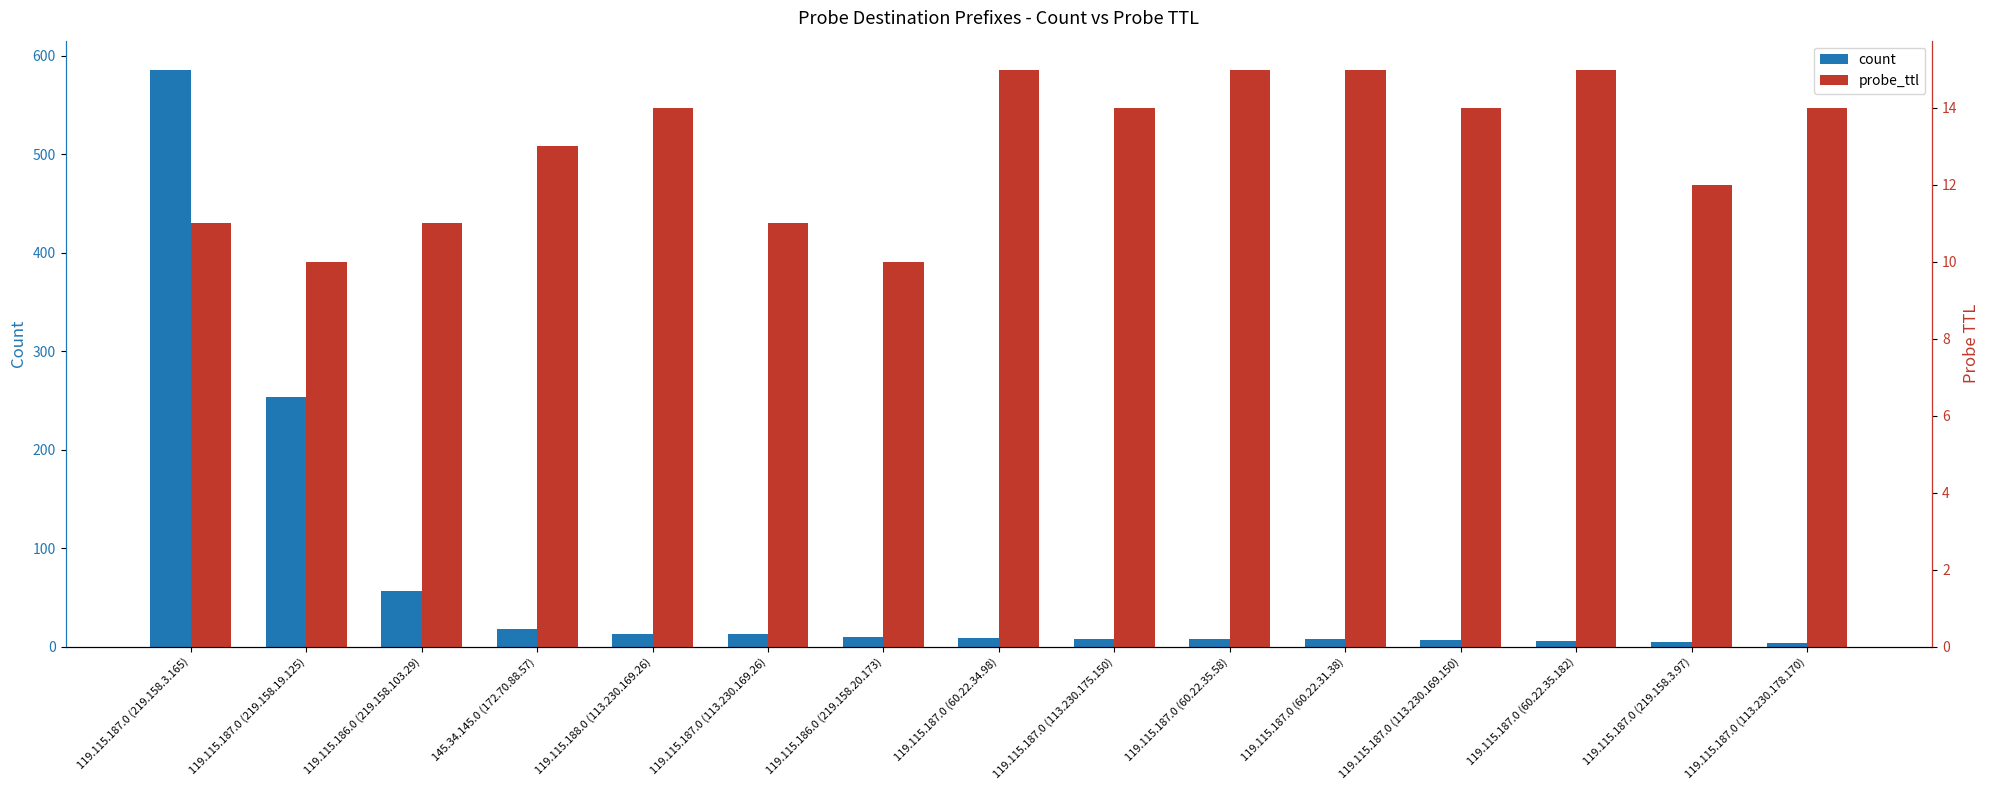

What is the total value across all series at 119.115.187.0 (60.22.31.38)?

23